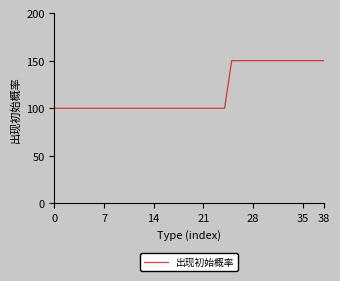

Reading left to right, what are all the values shown in this chart?

100	100	100	100	100	100	100	100	100	100	100	100	100	100	100	100	100	100	100	100	100	100	100	100	100	150	150	150	150	150	150	150	150	150	150	150	150	150	150